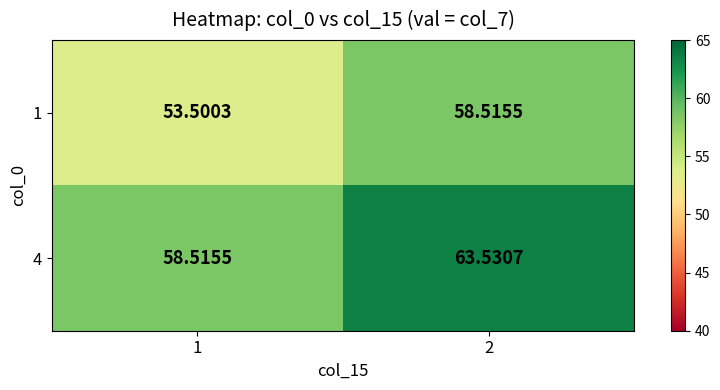

How many data points does each series have?

2